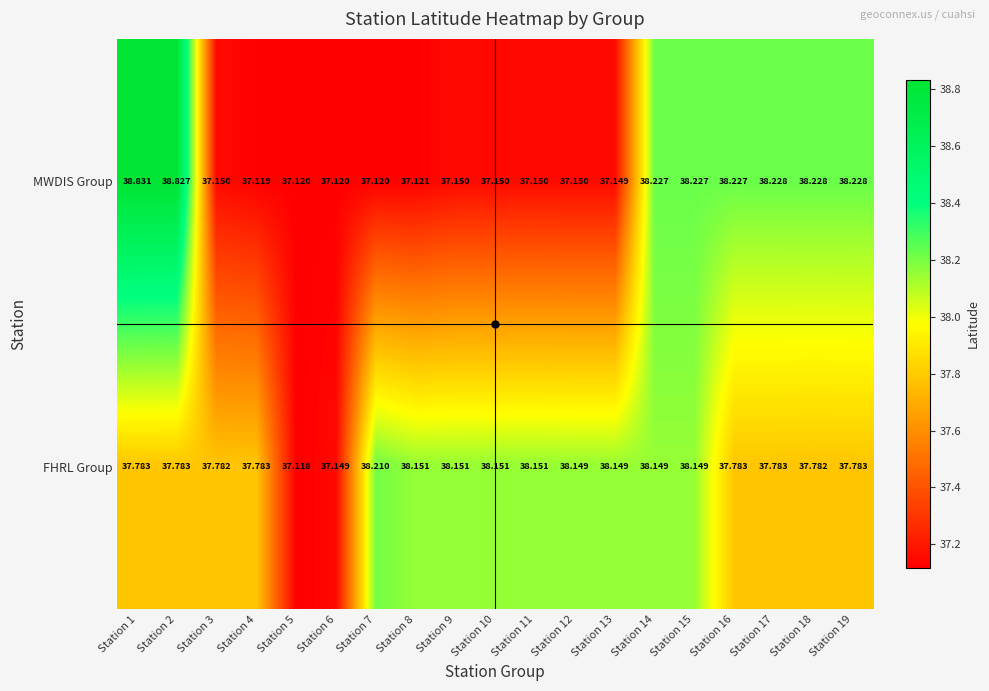

What is the difference between the highest and lowest values at Station 1?

1.0